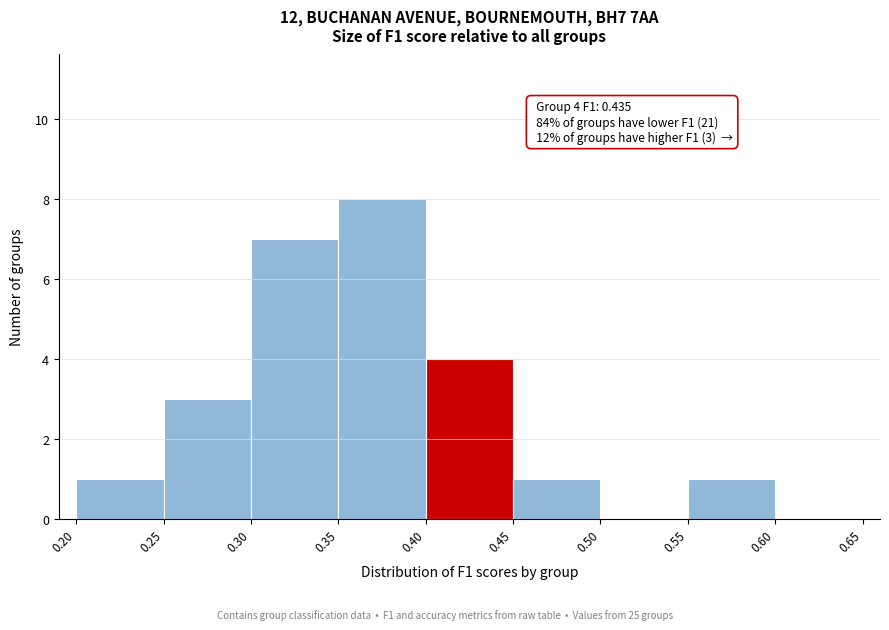

Which range on the x-axis has the tallest bar?

0.35 to 0.40